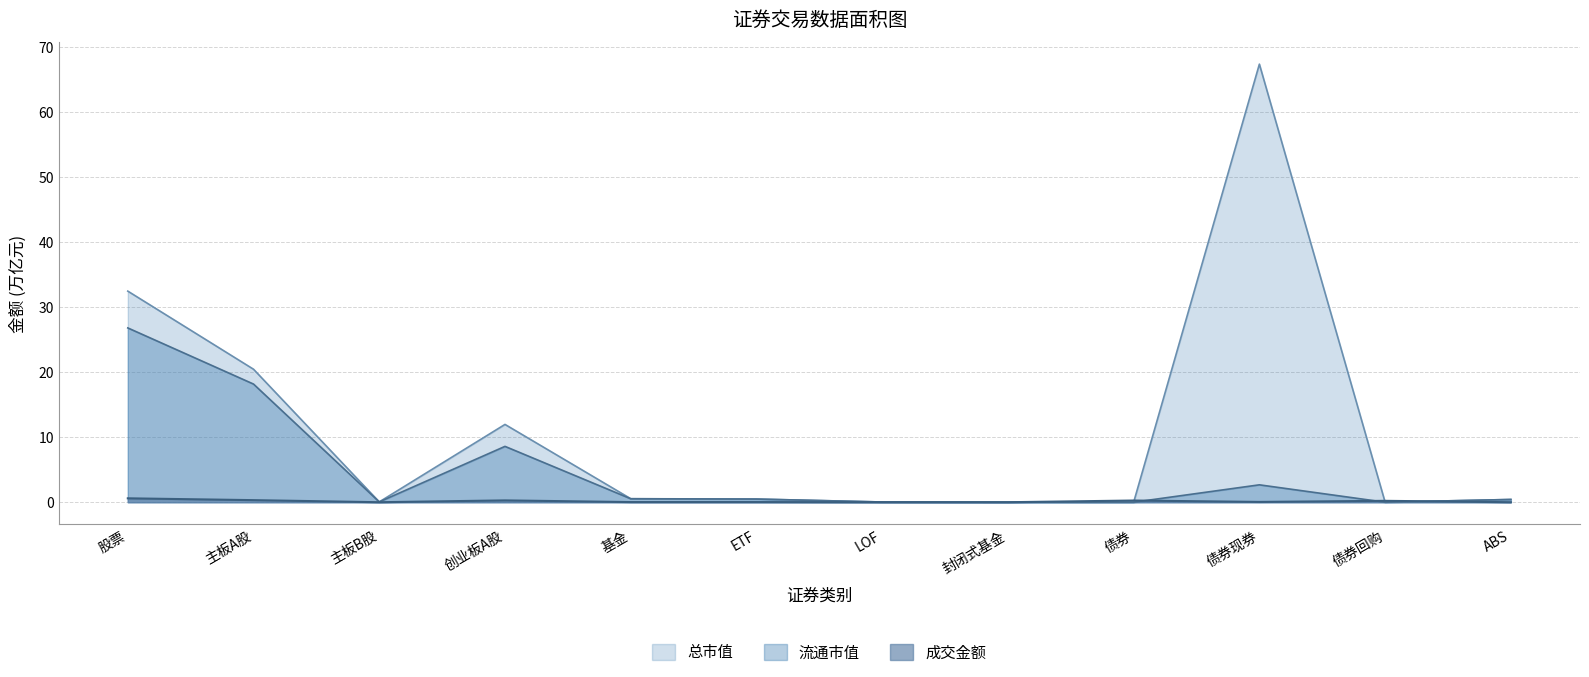

True or false: 总市值 has more than 1 interior local peaks.

True